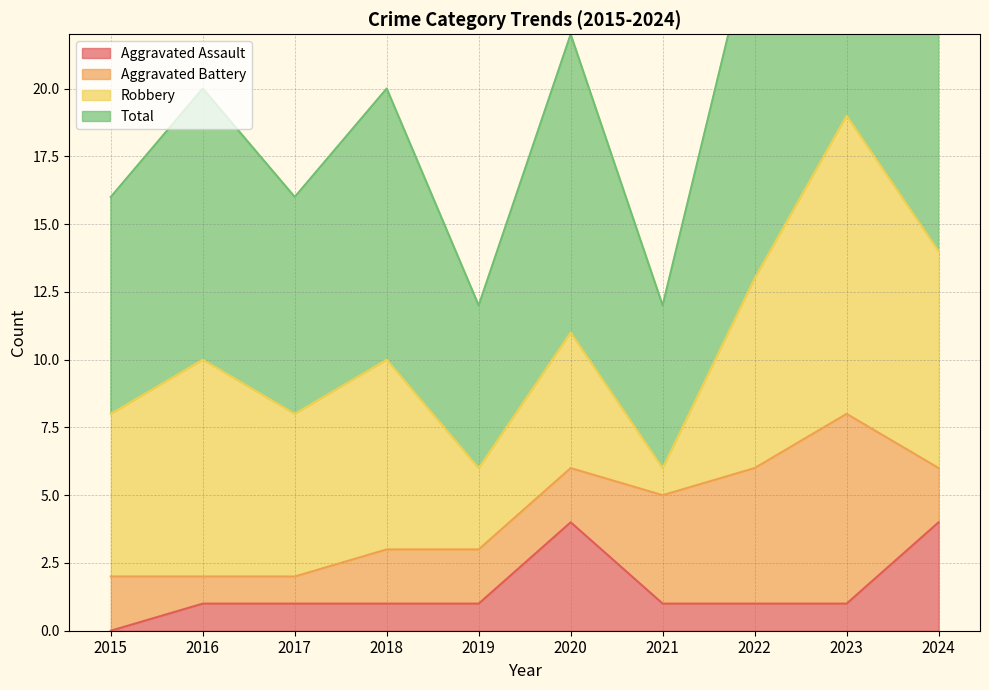

Count the Total values in the range 16 to 26.

6